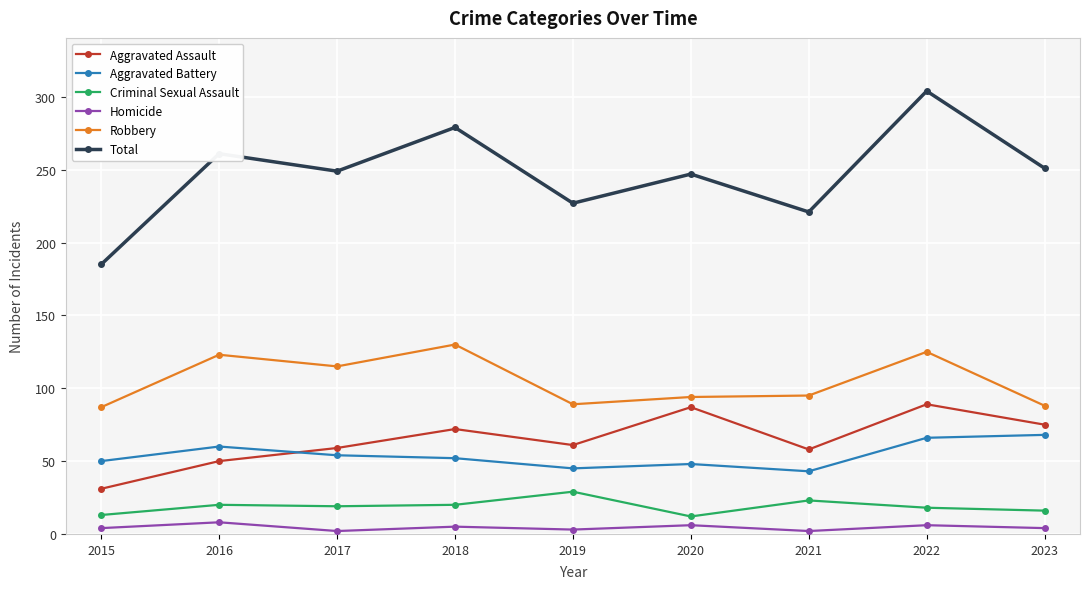

What is the difference between the maximum and minimum values in the Criminal Sexual Assault series?

17